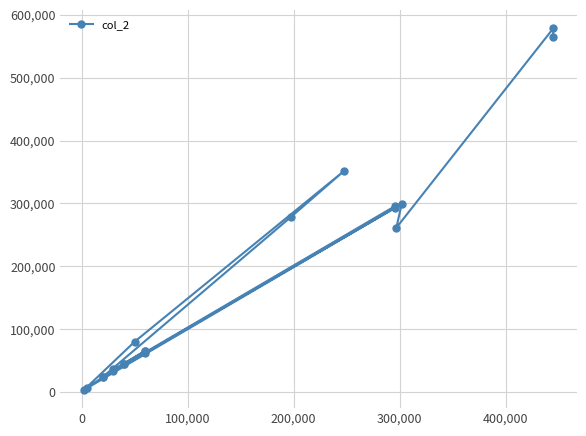

How many values are below 65400?

10